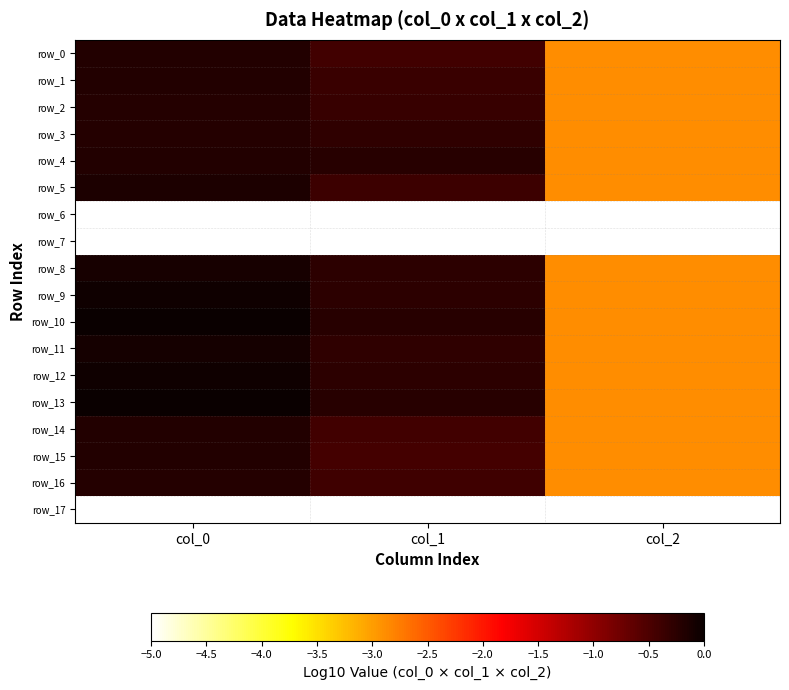

What is the difference between the highest and lowest values at col_1?

0.2